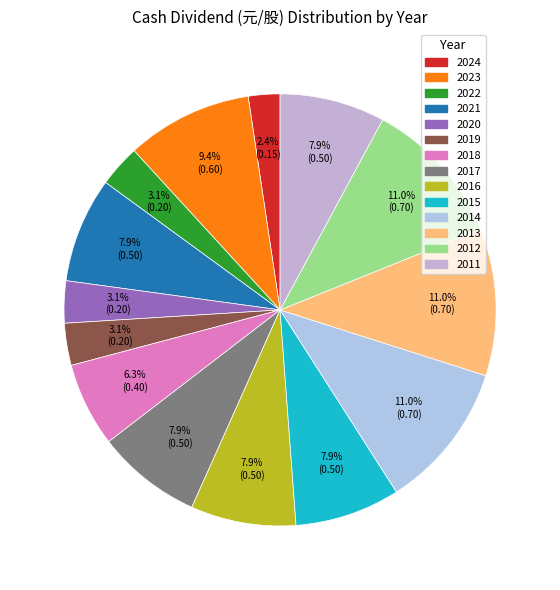

Count the number of slices in the pie.

14